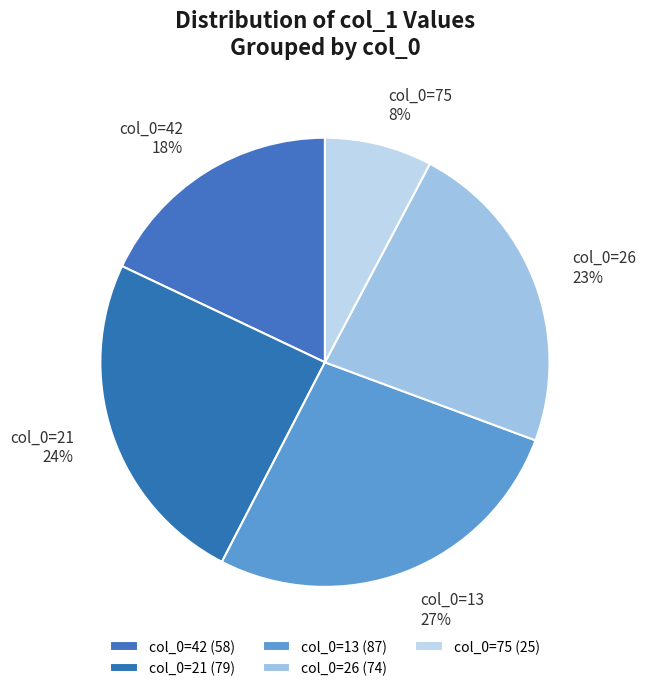

To the nearest percent, what is the difference between the largest and smallest slice percentages?

19%